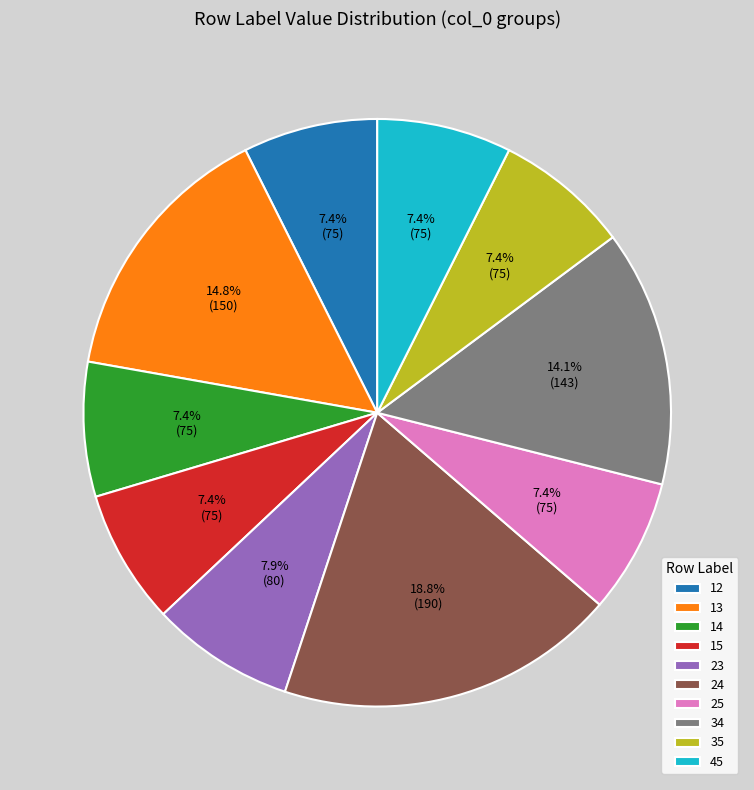

How many segments does this pie chart have?

10